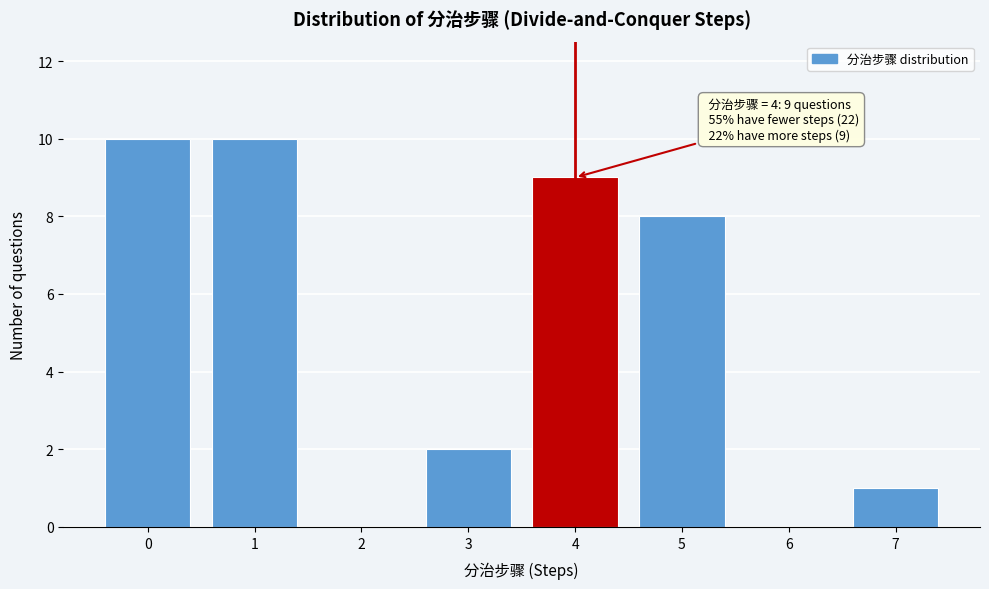

Reading left to right, list all the values displayed in this chart.

0=10	1=10	2=0	3=2	4=9	5=8	6=0	7=1